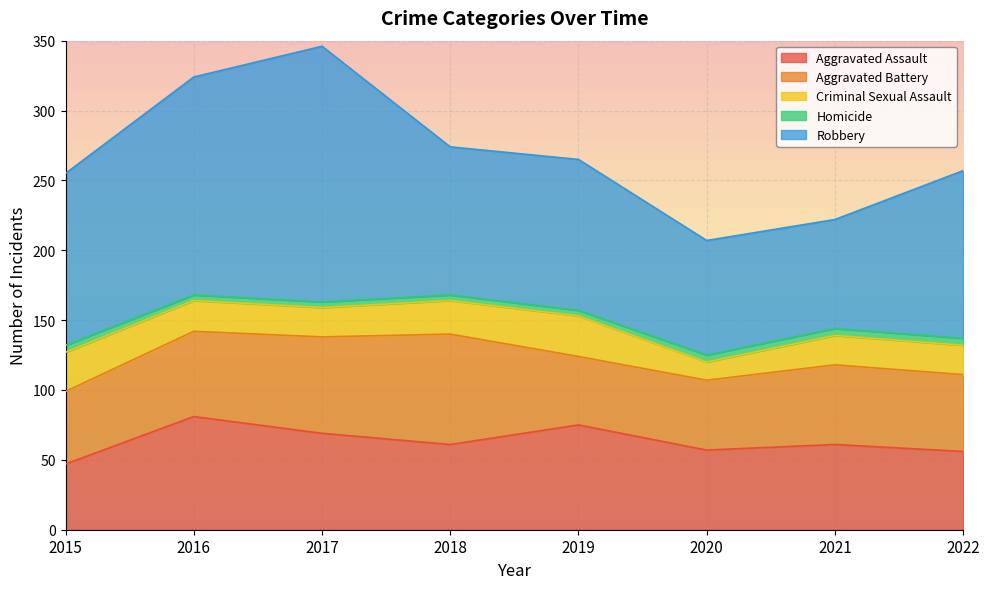

What is the value of the Homicide point at the 2nd from the left?

4